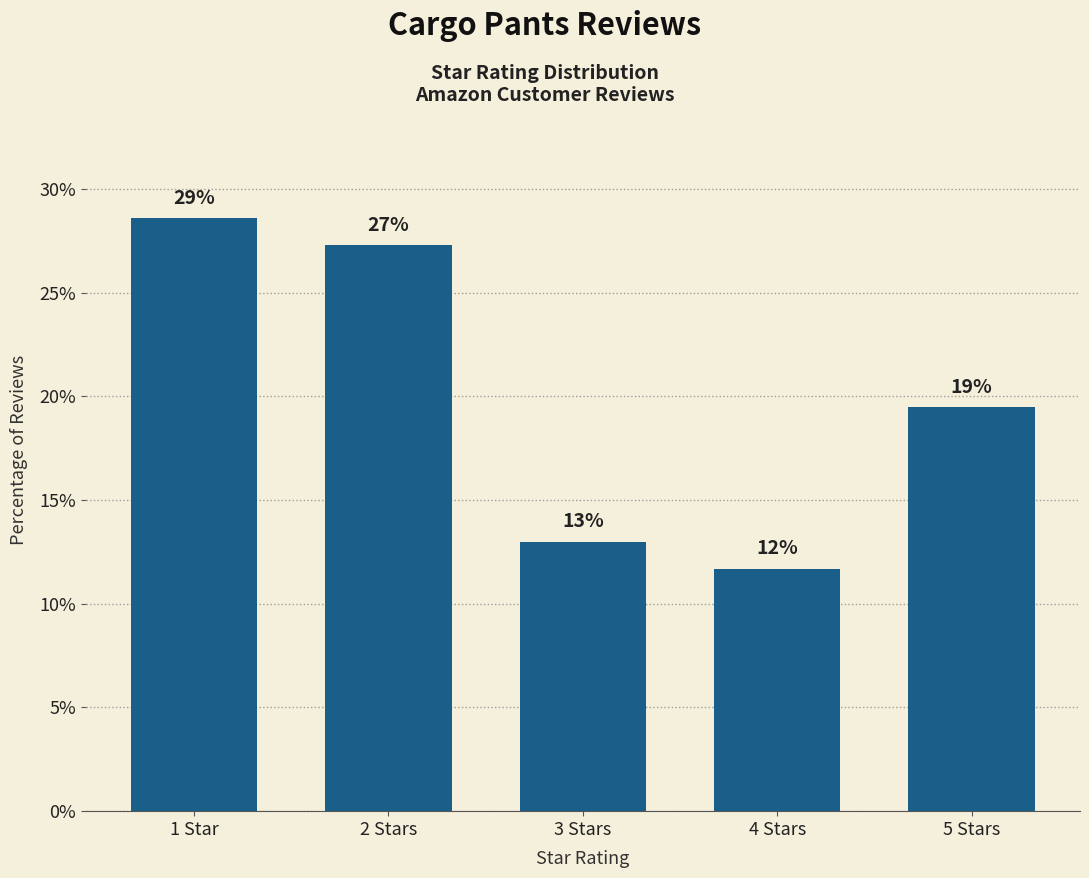

What is the change in value from 2 Stars to 4 Stars?

-15.6